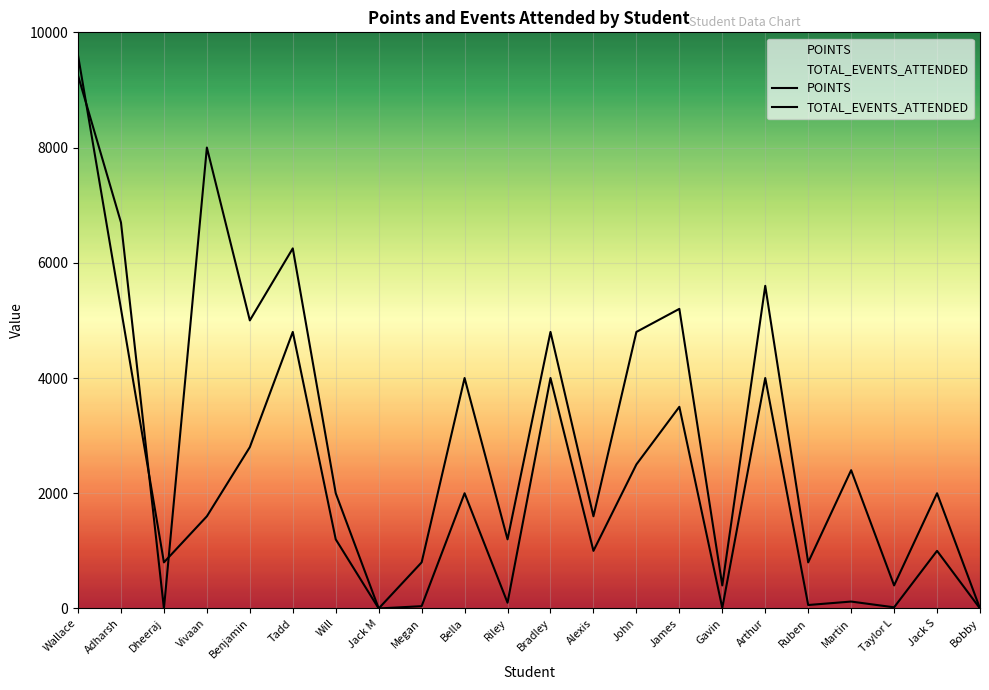

How many interior local valleys does the POINTS series have?

8